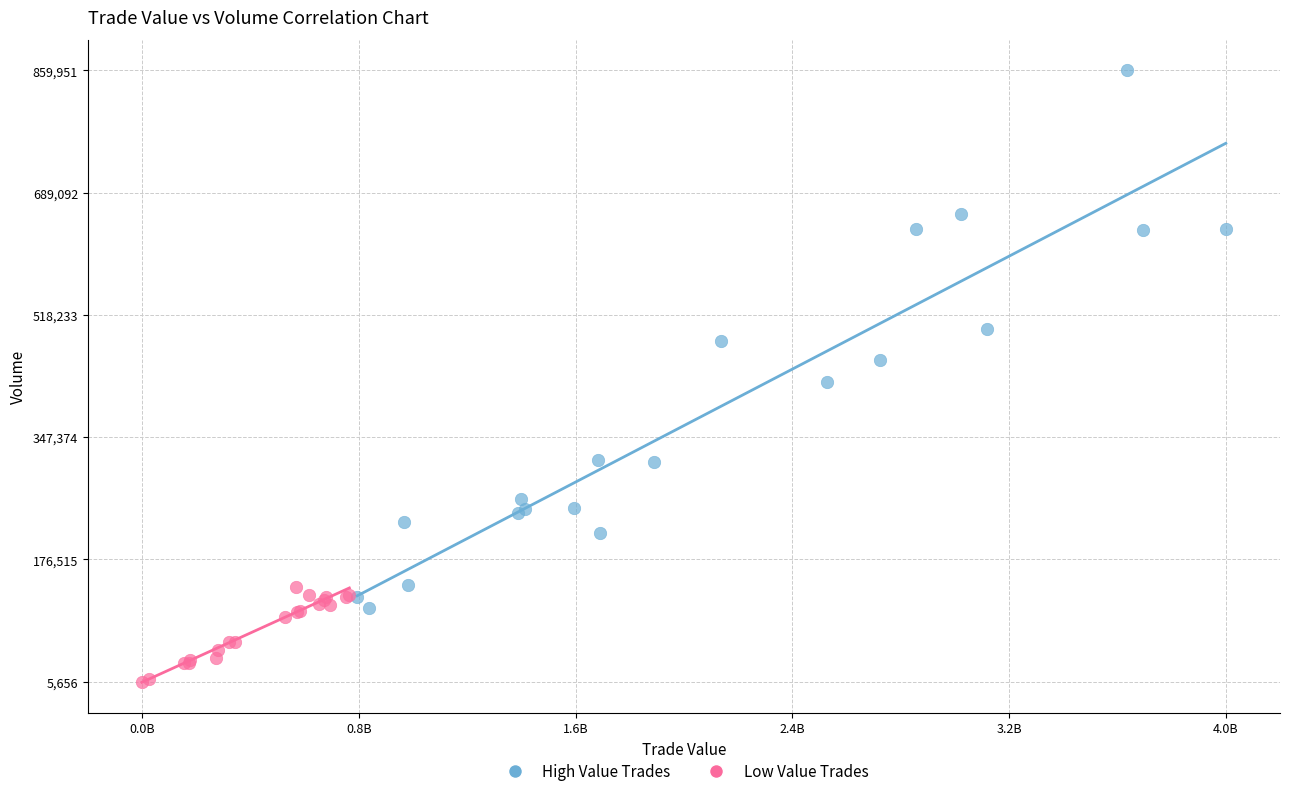

What are all the series names shown in the legend?

High Value Trades, Low Value Trades